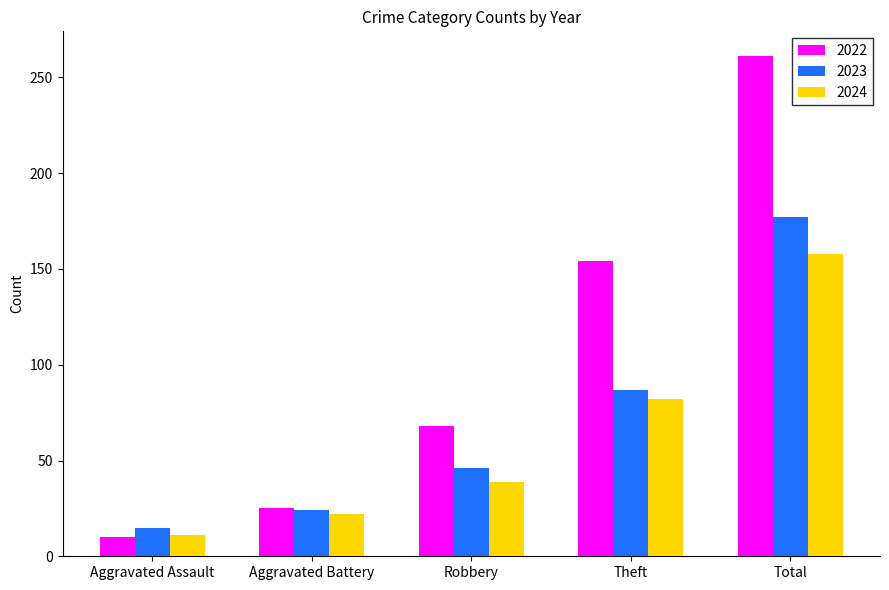

Reading left to right, list all the values displayed in this chart.

2022: 10	25	68	154	261
2023: 15	24	46	87	177
2024: 11	22	39	82	158